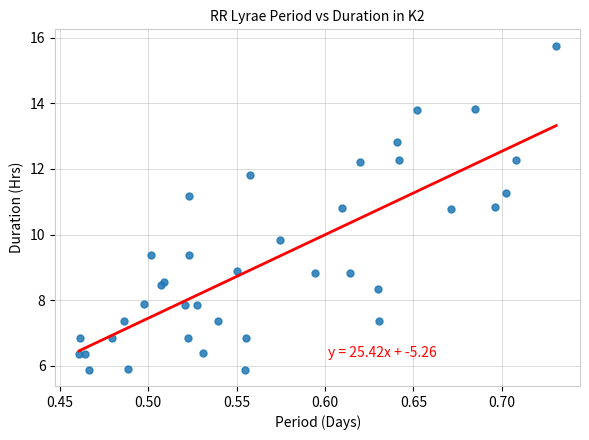

What Y value in the scatter plot is closest to 10?

9.8